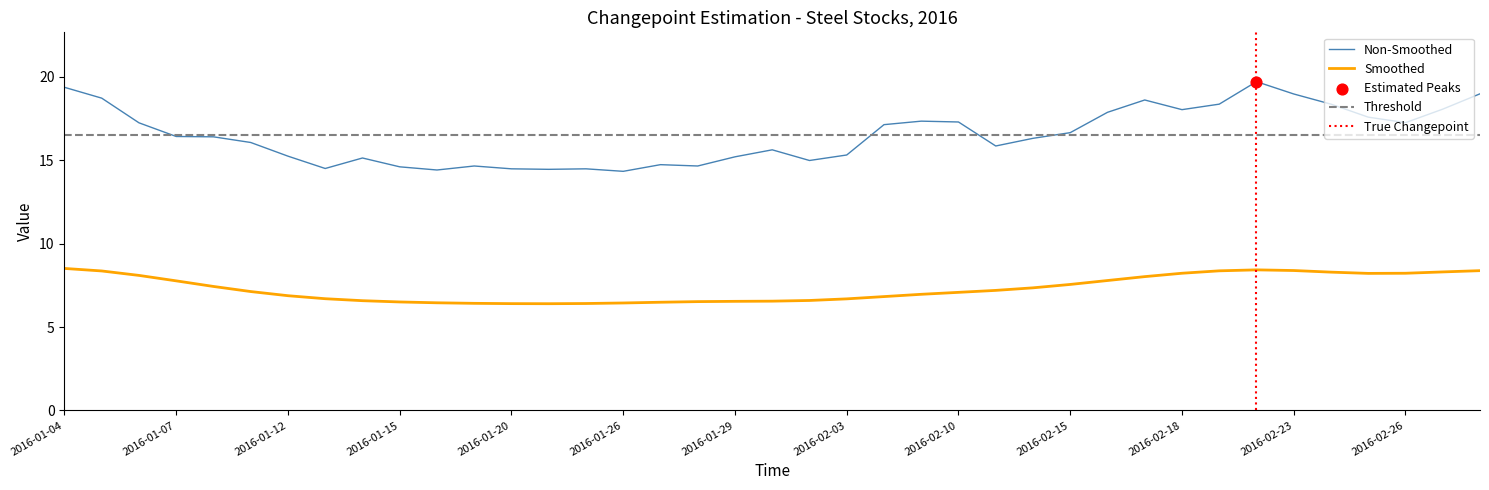

True or false: Non-Smoothed has a value of 14.6 at 2016-01-15.

True